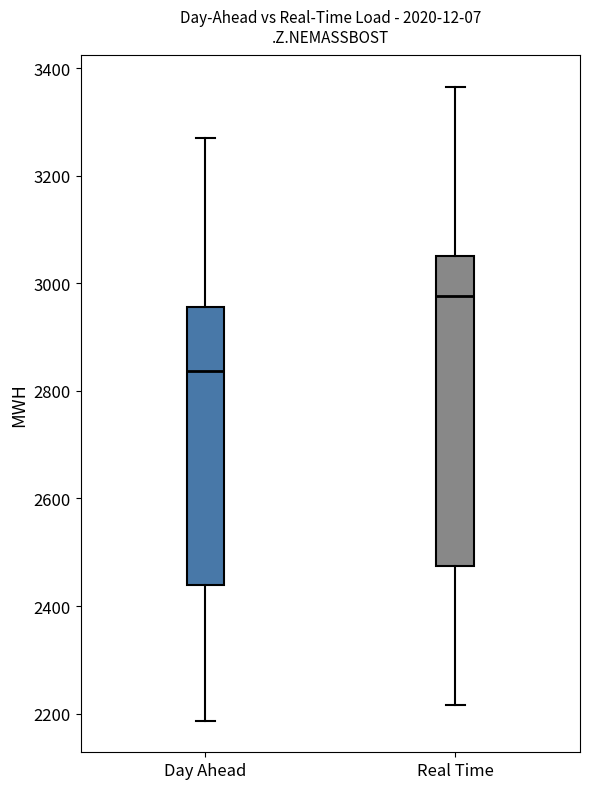

Which box has the lowest median line?

Day Ahead